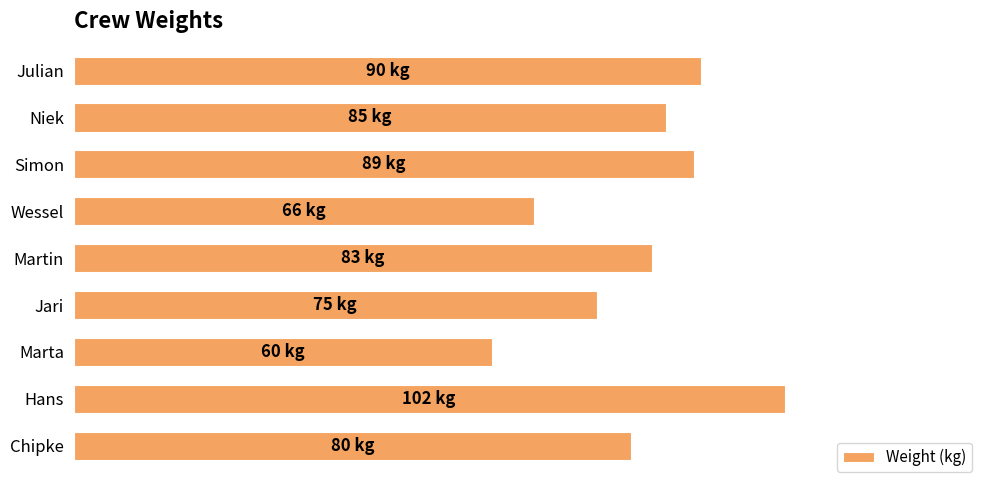

Are the bars horizontal?

Yes